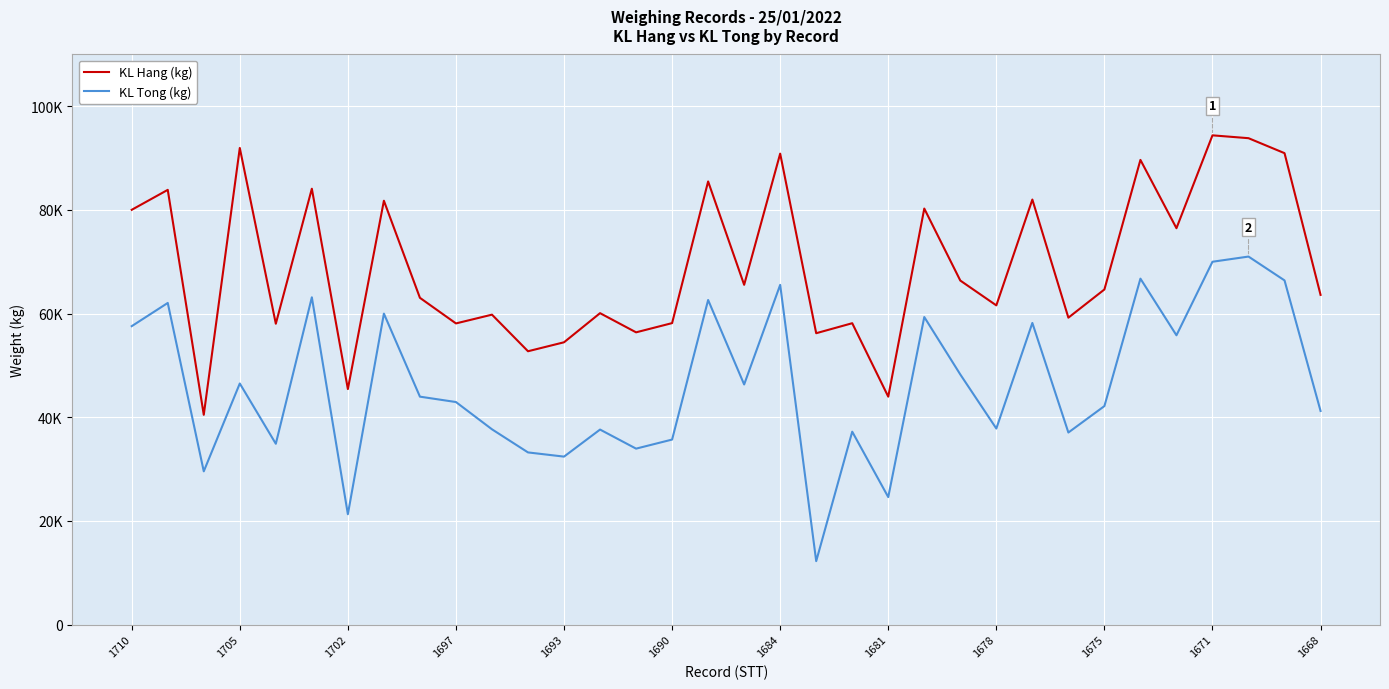

Does the chart display data point markers on the line(s)?

No